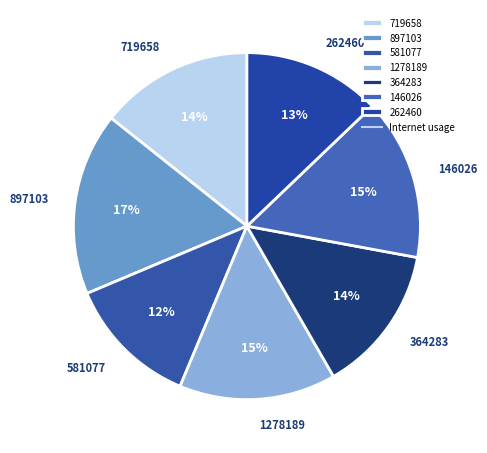

To the nearest percent, what portion does 1278189 represent?

15%